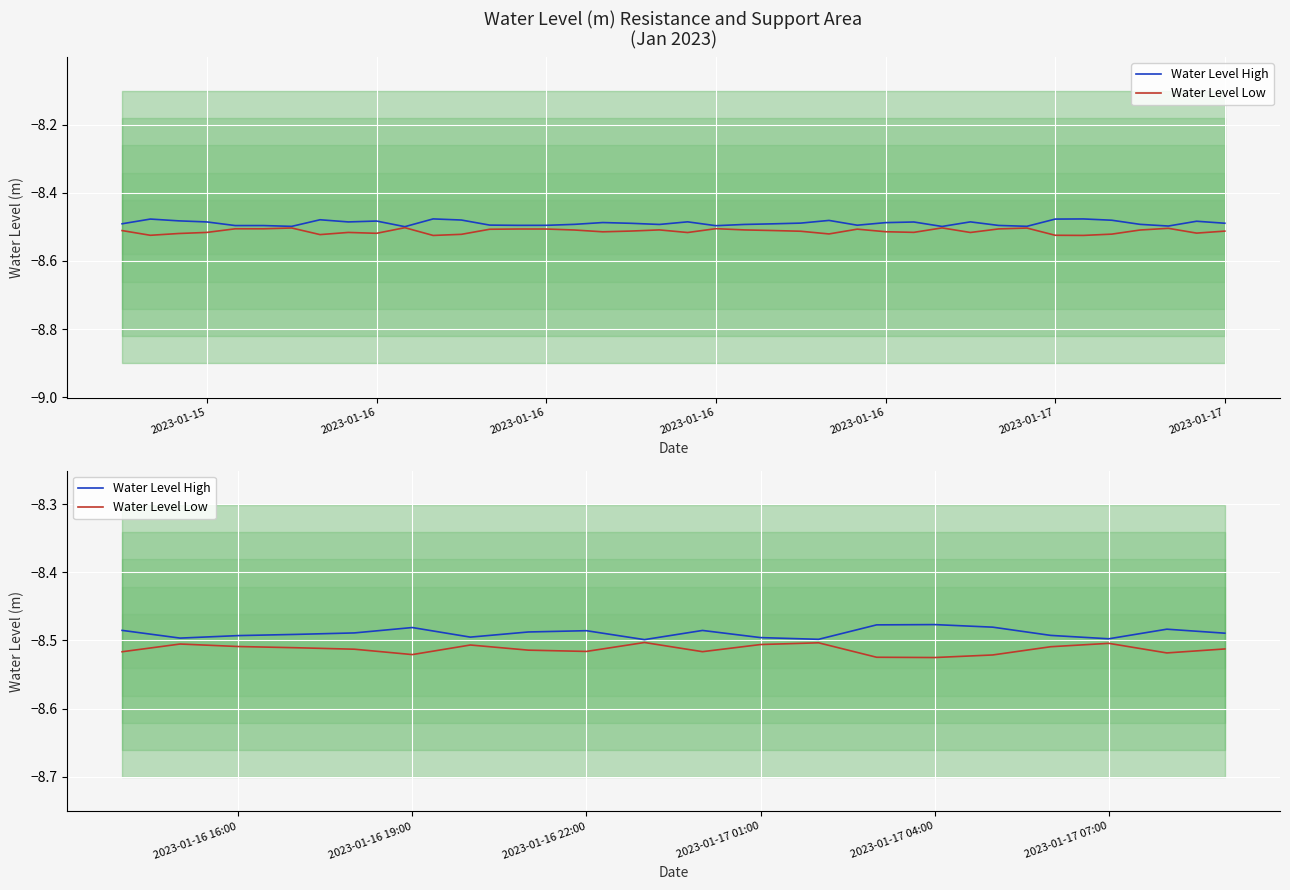

At which category does the chart reach its minimum across all series?

2023-01-17 04:00